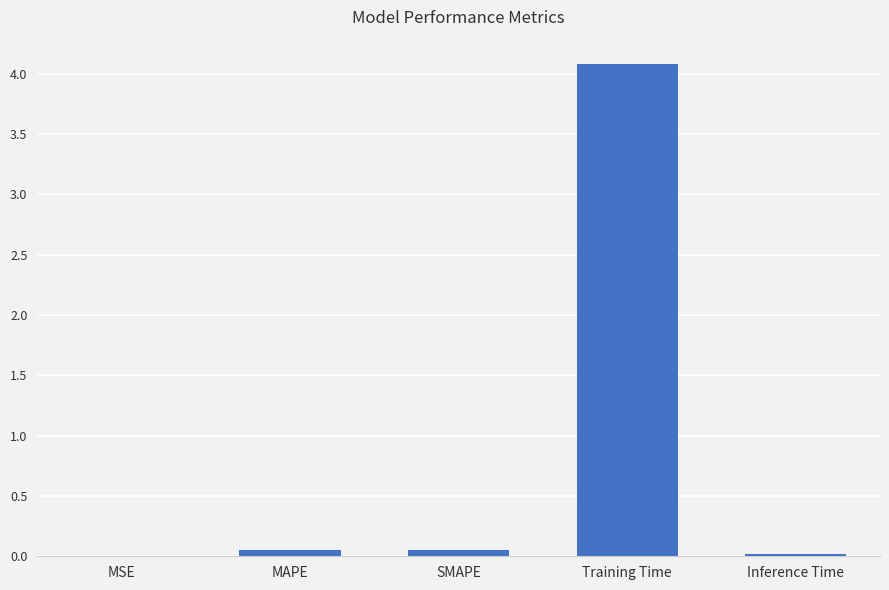

Which has a higher value, MAPE or Training Time?

Training Time